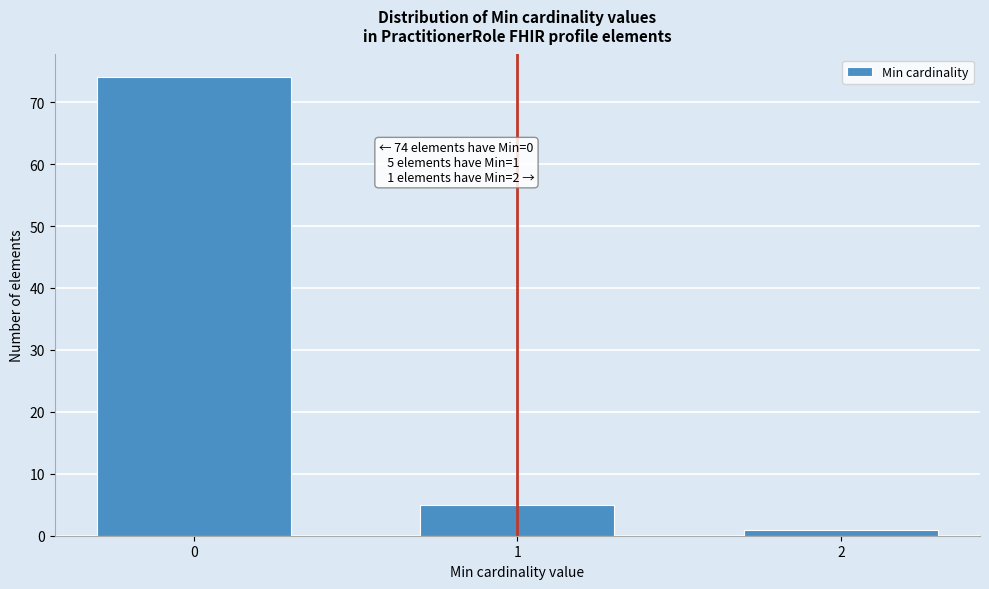

Reading right to left, transcribe all the data shown in this chart.

2=1	1=5	0=74